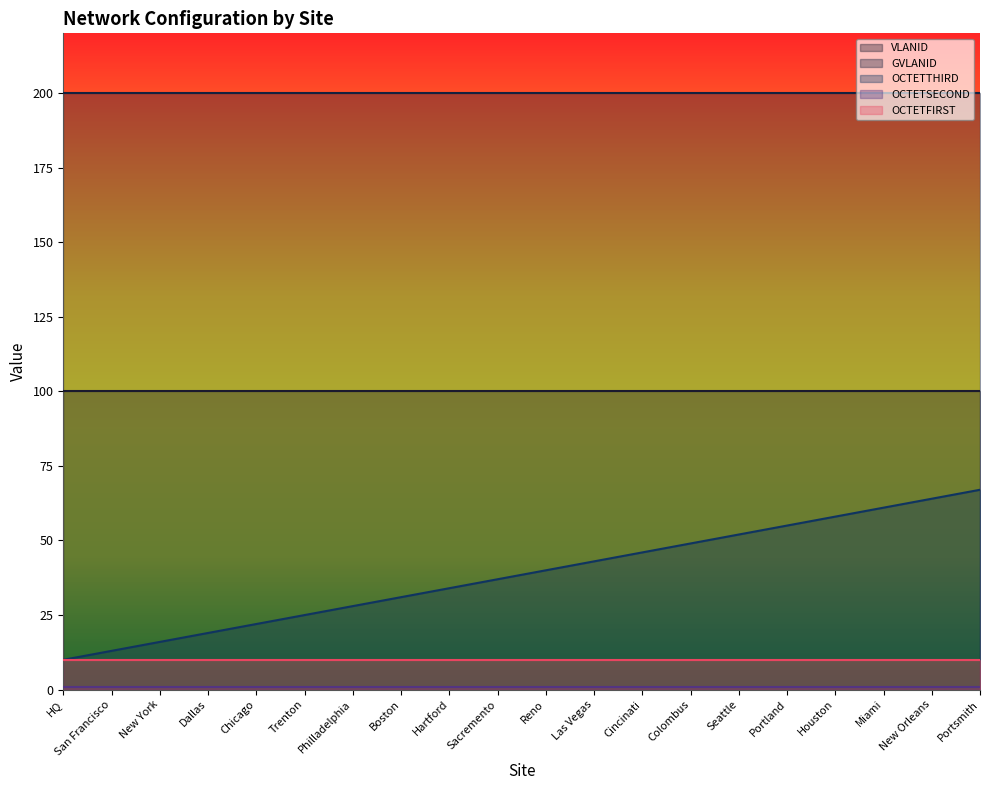

What is the minimum value for OCTETTHIRD?

10